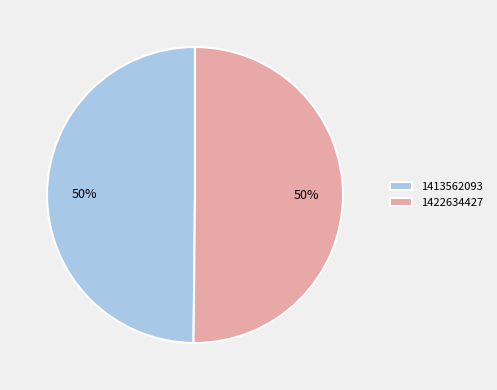

What is the ratio of the value at 1422634427 to the value at 1413562093?

1.0